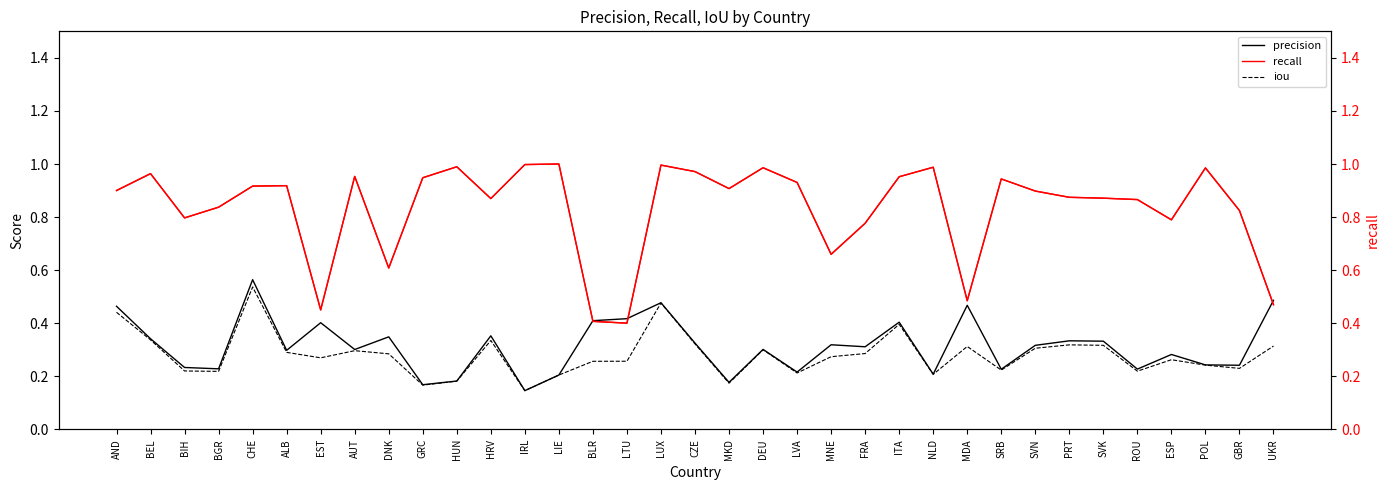

In iou, how many points are higher than both neighbors (excluding endpoints)?

9